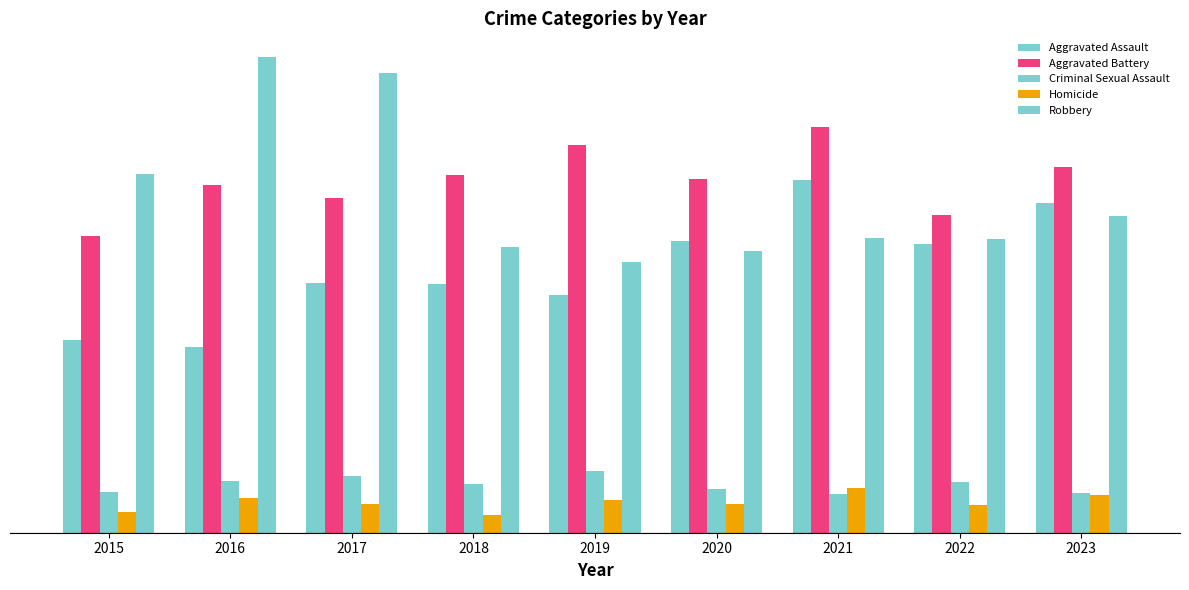

At which category is the sum across all series the highest?

2021